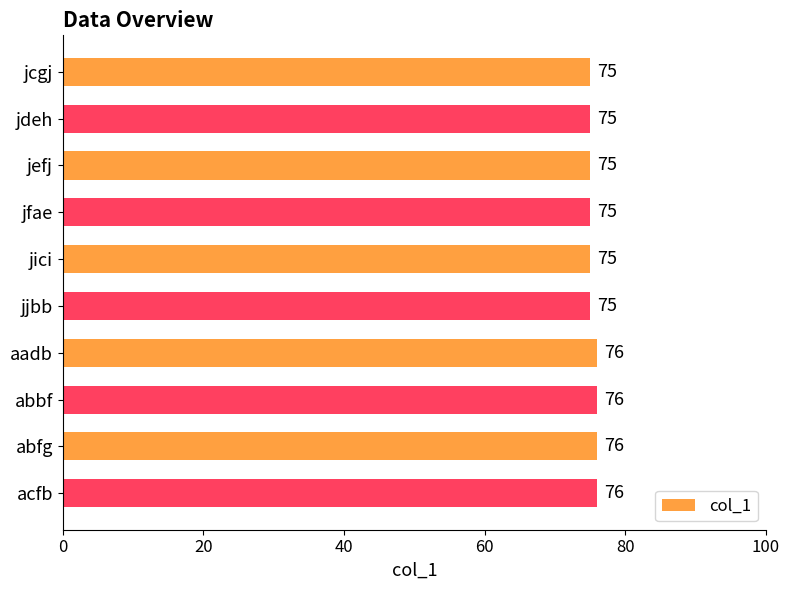

Between jfae and aadb, which is larger?

aadb